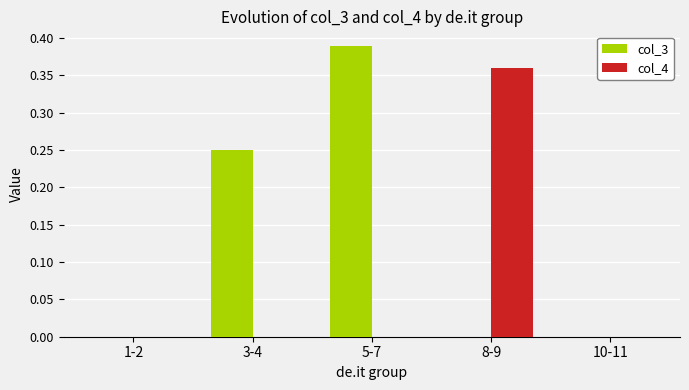

What are all the series names shown in the legend?

col_3, col_4